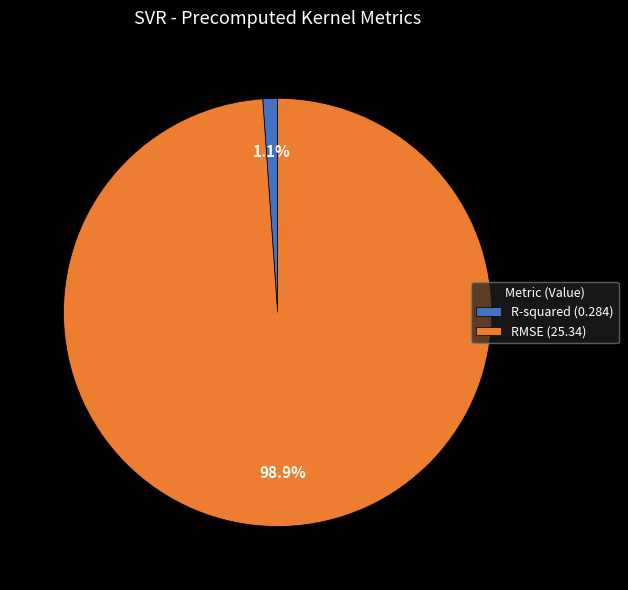

To the nearest percent, what percentage of the pie is RMSE?

99%